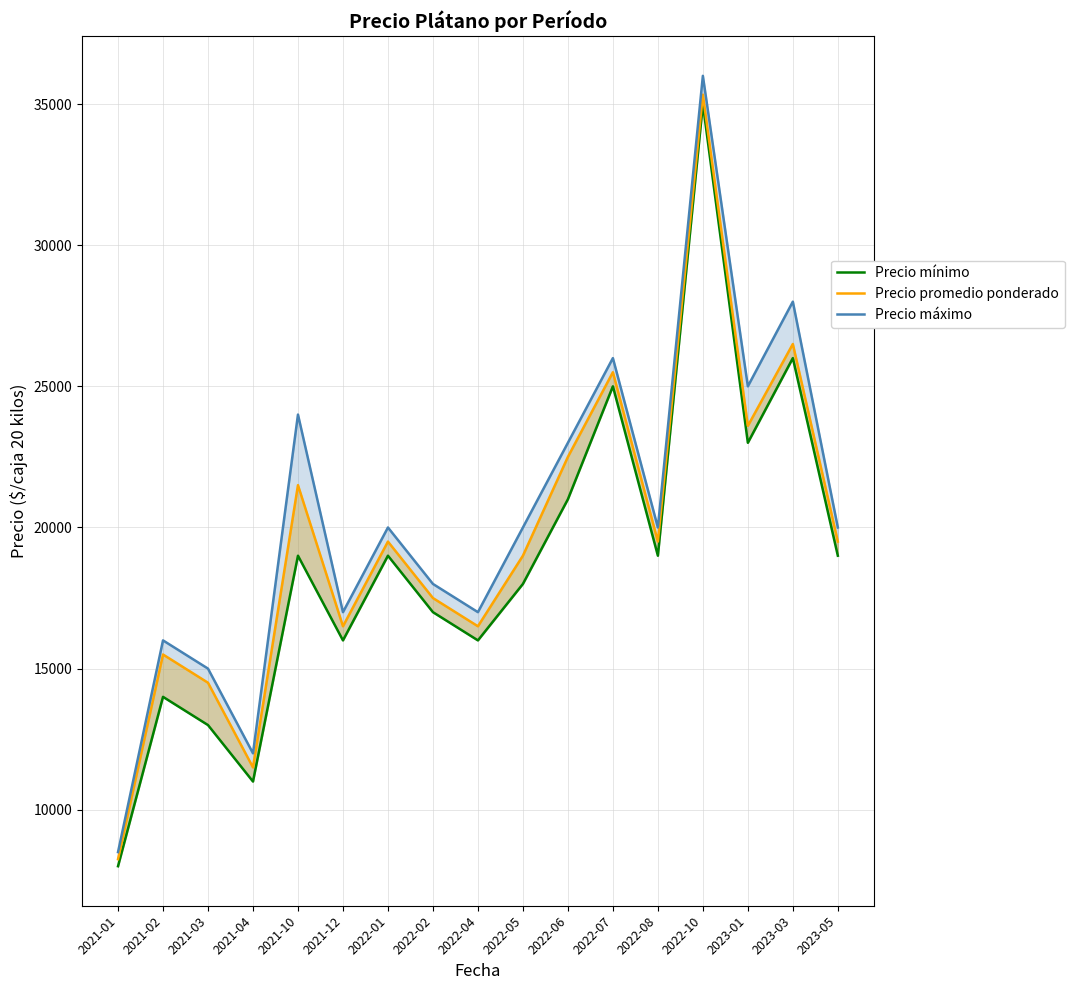

What is the smallest value displayed?

8000